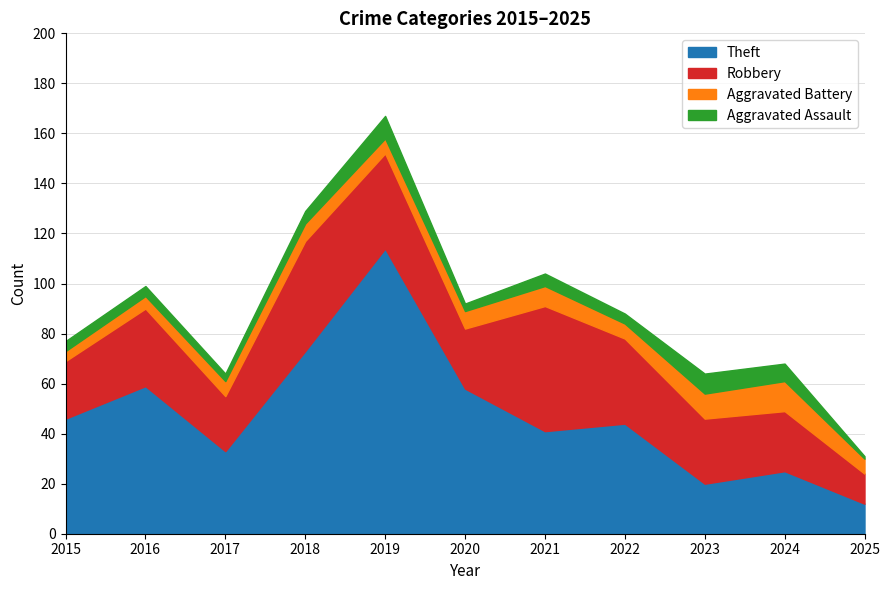

Between 2016 and 2022, which is larger?

2016